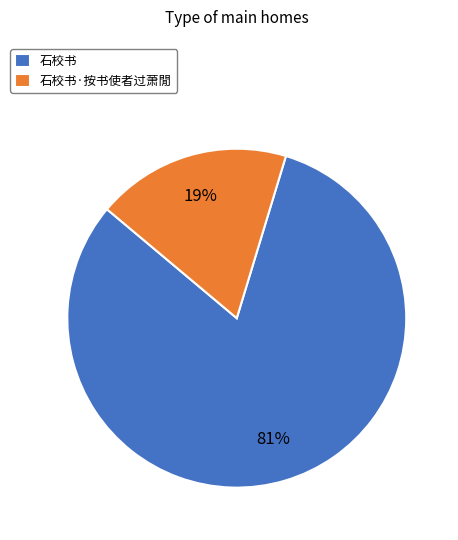

Between 石校书 and 石校书·按书使者过萧閒, which is larger?

石校书